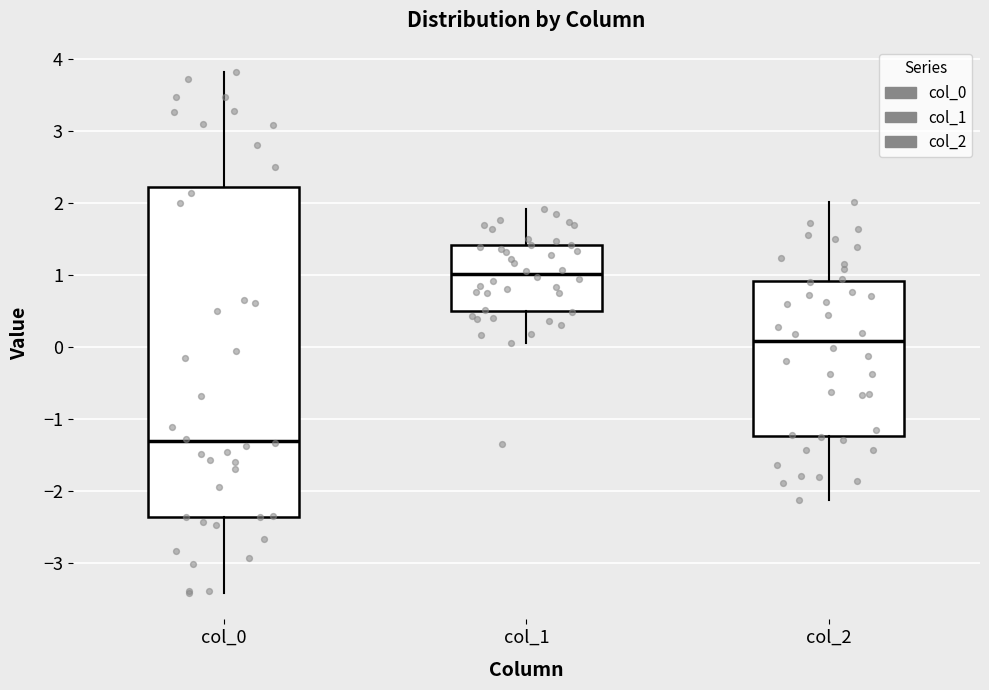

Which box is the tallest, from its lower edge to its upper edge?

col_0